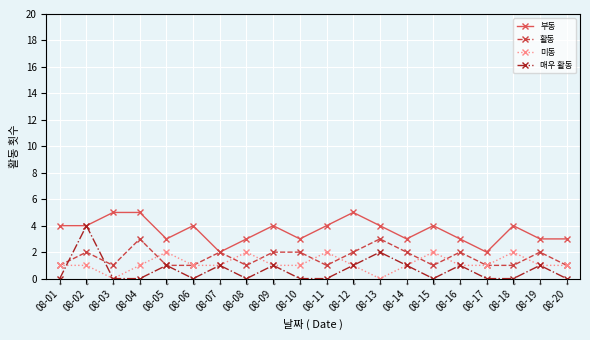

How many lines are shown in the chart?

4